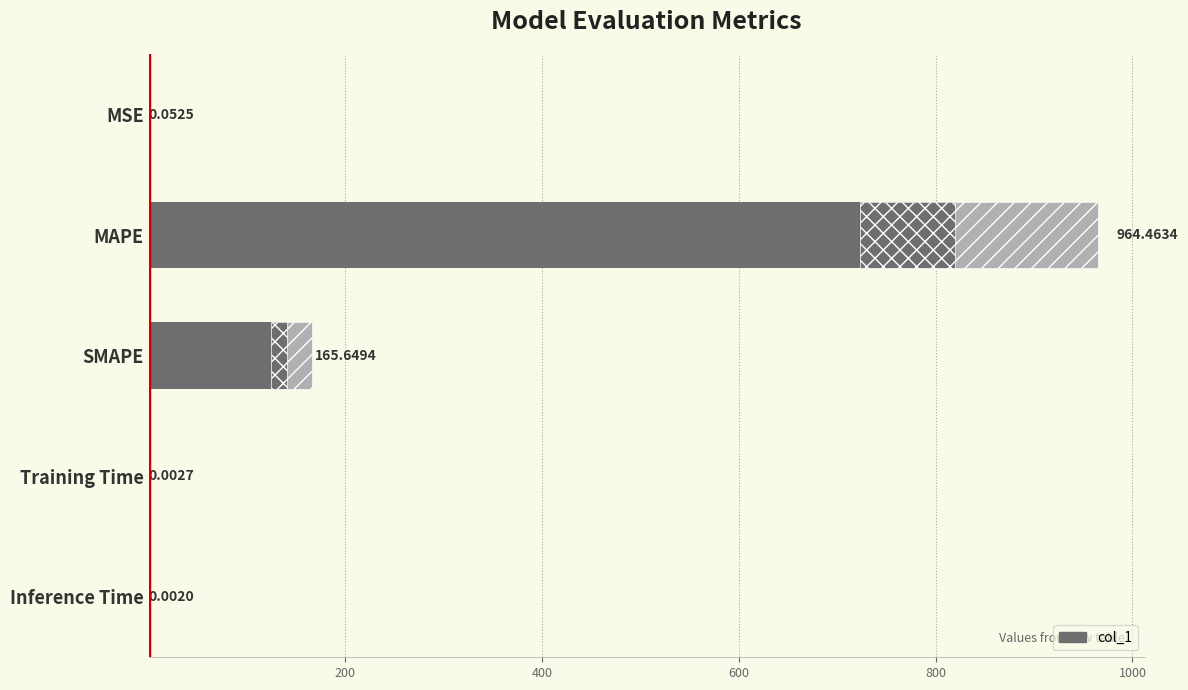

The value at Training Time is 0.0. True or false?

True